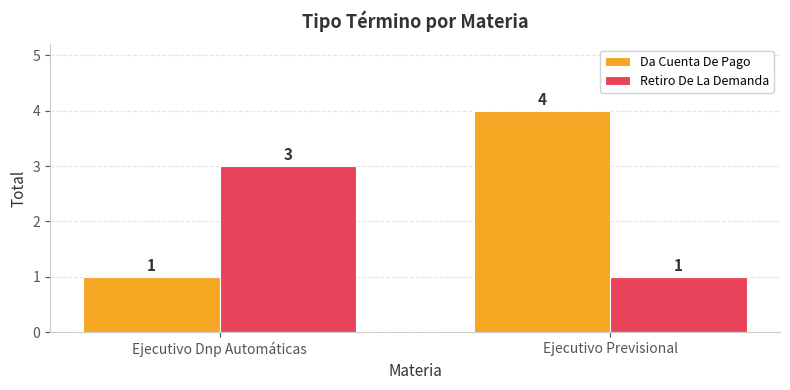

How many bars are there in each group?

2